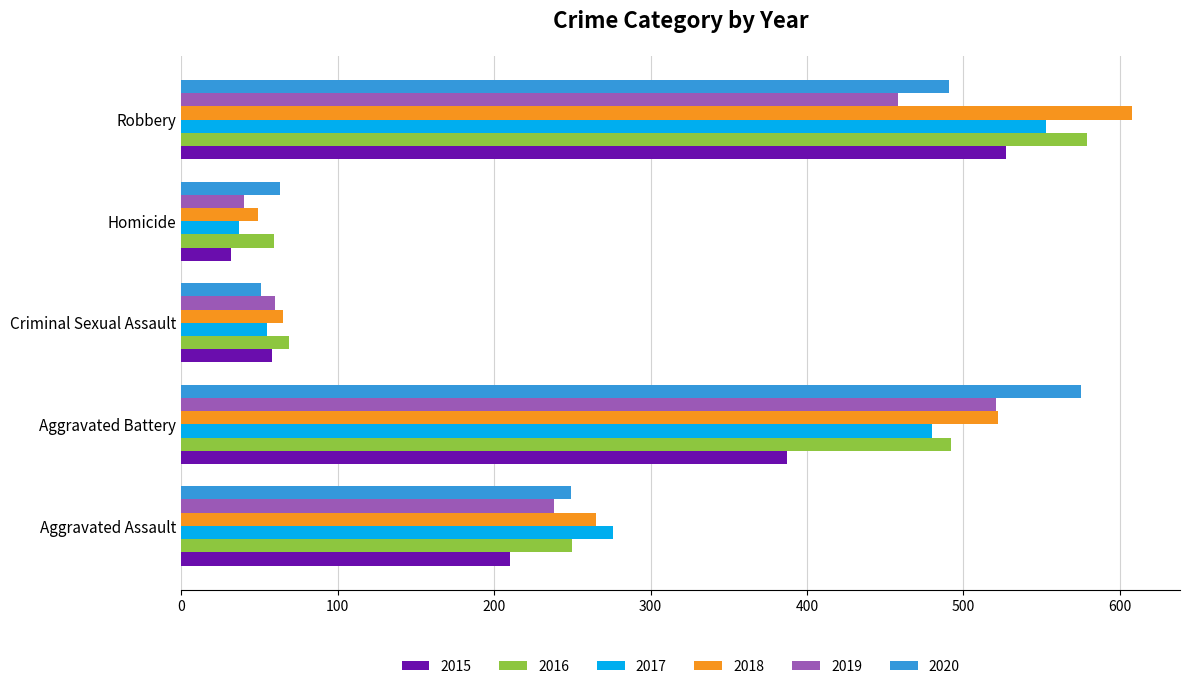

What is the spread (max minus min) of values at Homicide?

31